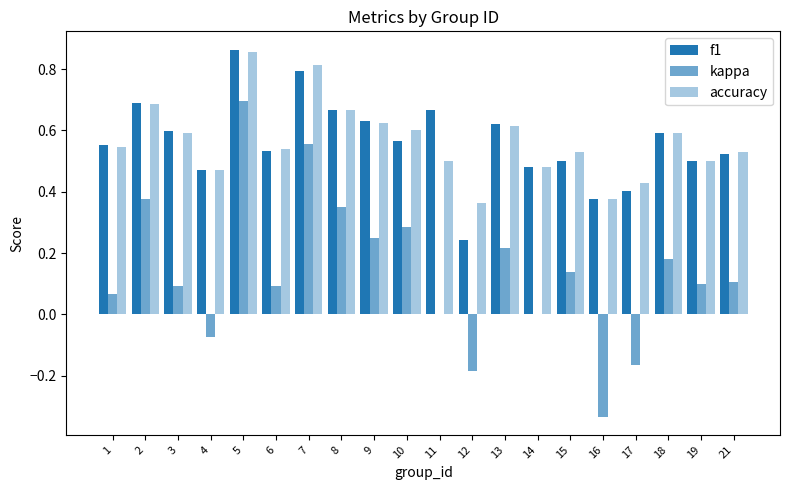

Is it true that accuracy equals 0.8 at 18?

False